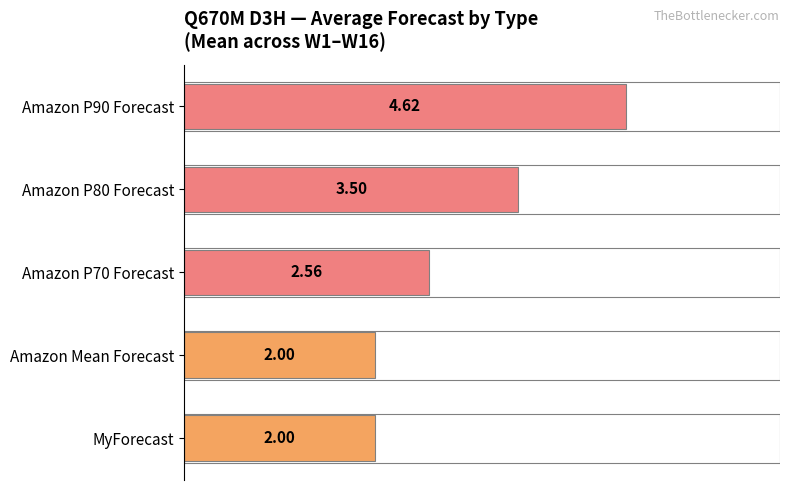

Between MyForecast and Amazon P80 Forecast, which is larger?

Amazon P80 Forecast